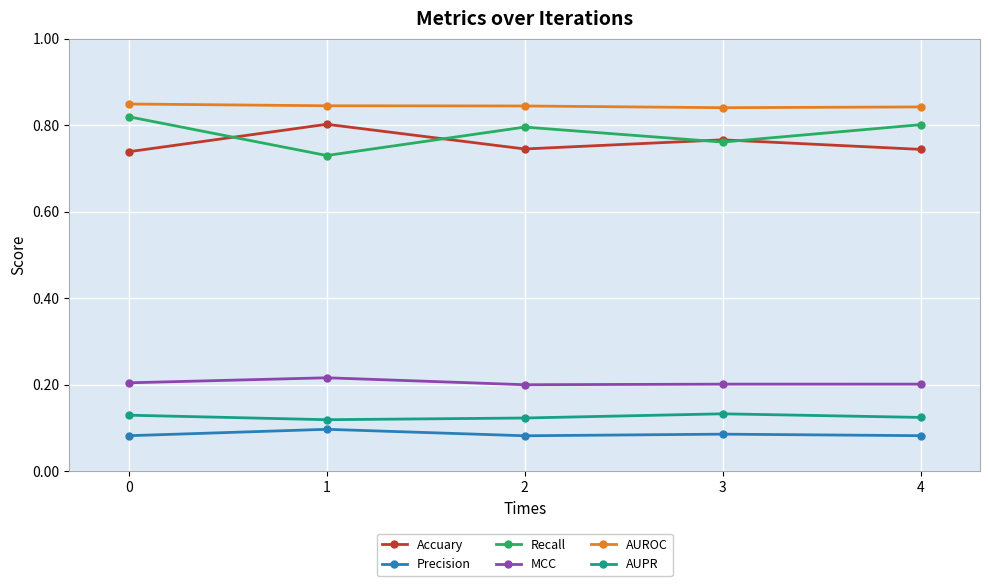

True or false: MCC has a value of 0.2 at 0.

True